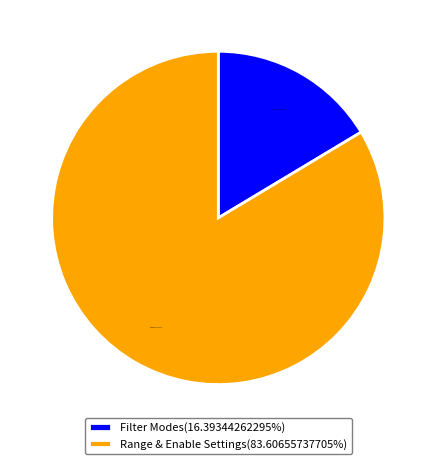

Which slice is the smallest?

Filter Modes(16.39344262295%)